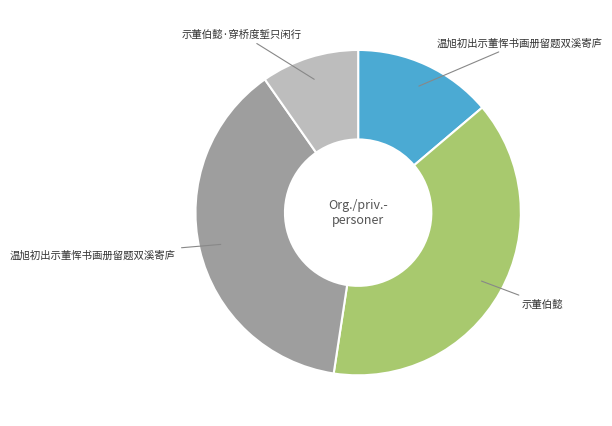

Does any single category account for the majority?

No